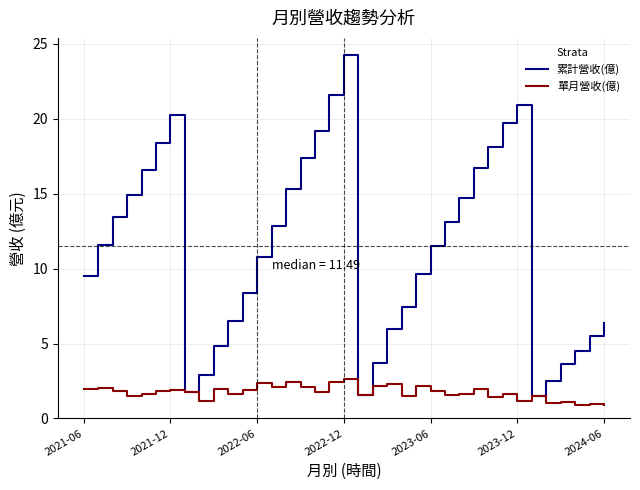

Which series has the largest range (max minus min)?

累計營收(億)